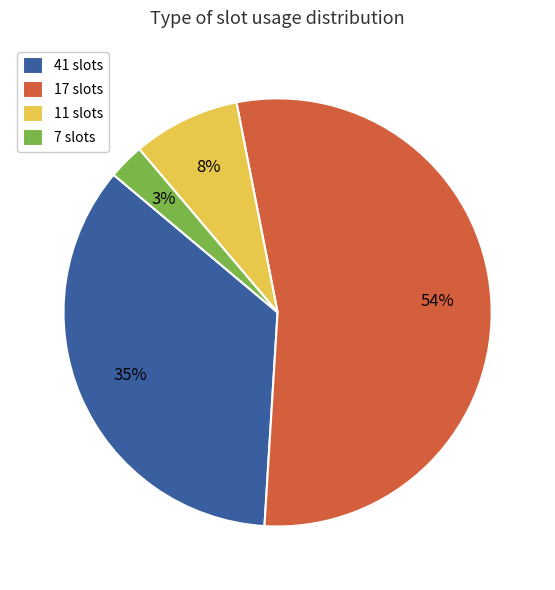

To the nearest percent, what is the difference between the 41 and 11 slice percentages?

27%